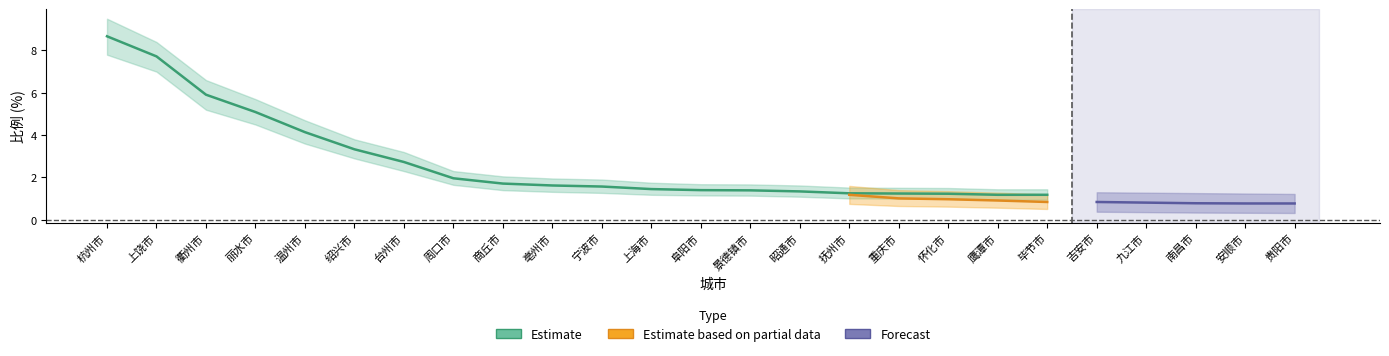

What is the change in value from 上饶市 to 温州市?

-3.6